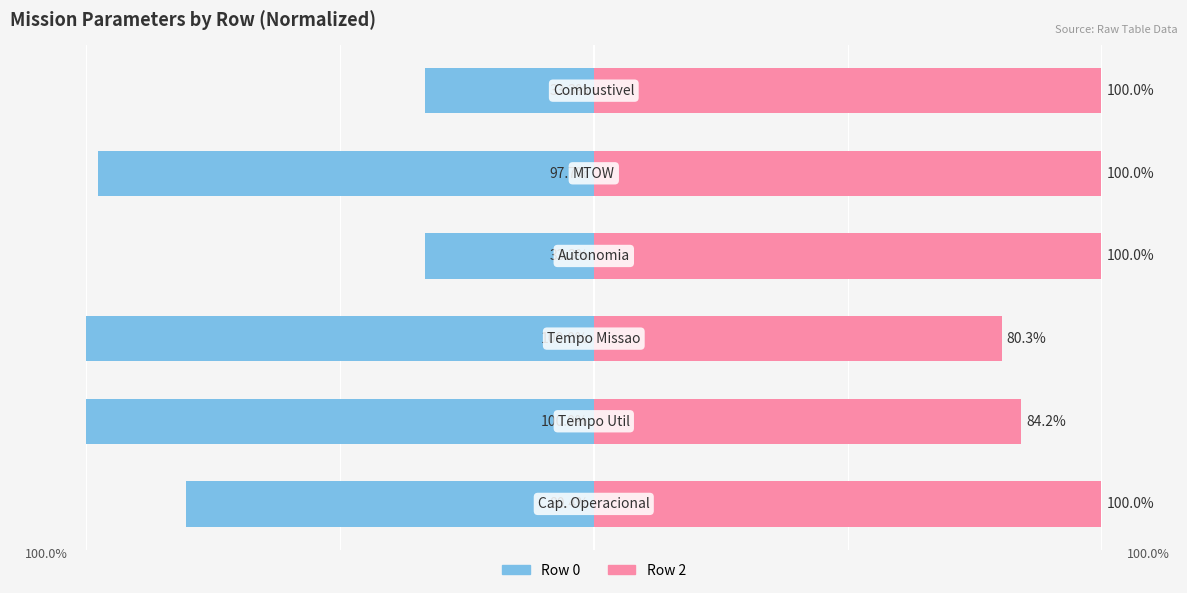

The Row 2 series shows 143.4 at 2. True or false?

False